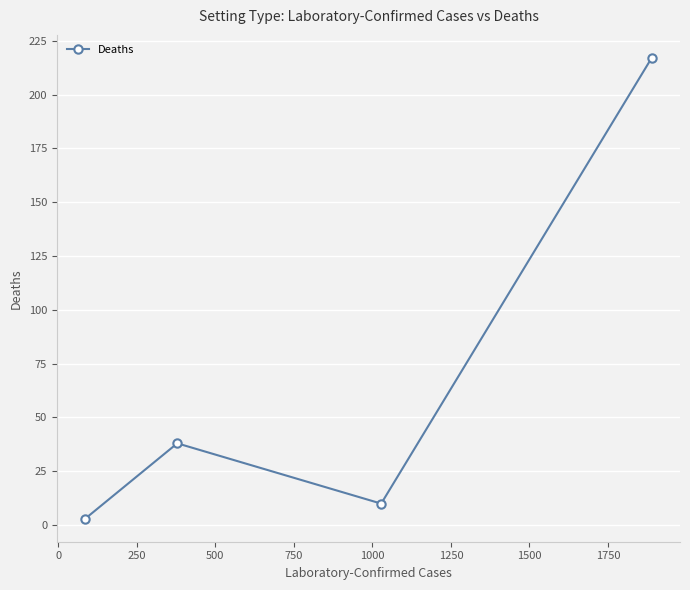

How many points are lower than both their immediate neighbors (excluding endpoints)?

1